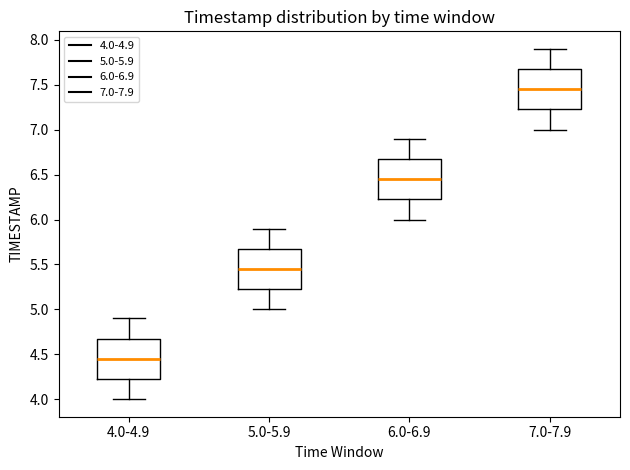

Reading left to right, read every box against the y-axis: the position of its median line, the range the box covers, and the ends of its whiskers. The values are not printed on the chart, so give them approximately, as read against the axis.

4.0-4.9: median 4.45, box 4.25 to 4.70, whiskers 4.00 to 4.90
5.0-5.9: median 5.45, box 5.25 to 5.70, whiskers 5.00 to 5.90
6.0-6.9: median 6.45, box 6.25 to 6.70, whiskers 6.00 to 6.90
7.0-7.9: median 7.45, box 7.25 to 7.70, whiskers 7.00 to 7.90